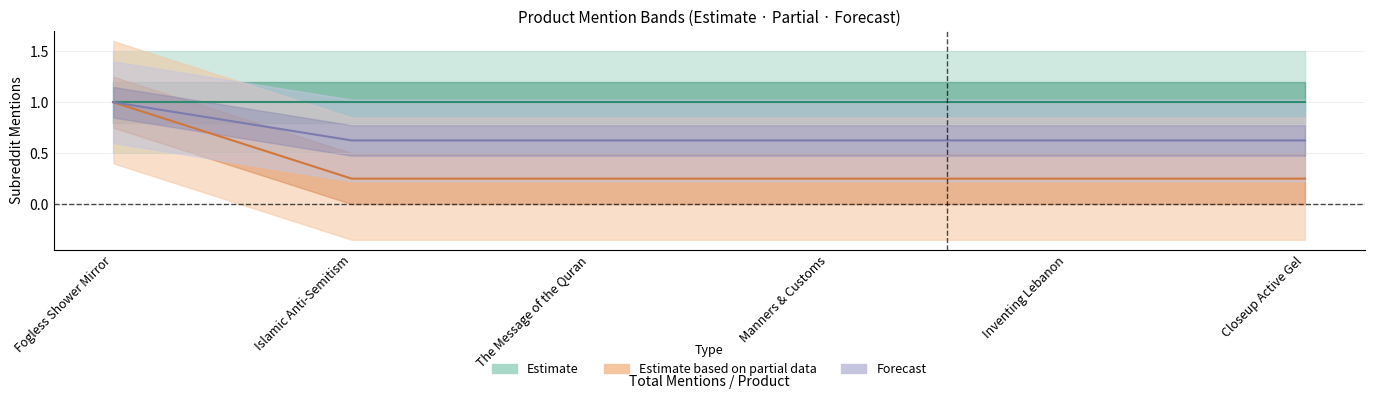

Is it true that Estimate based on partial data equals 0.2 at Inventing Lebanon?

True